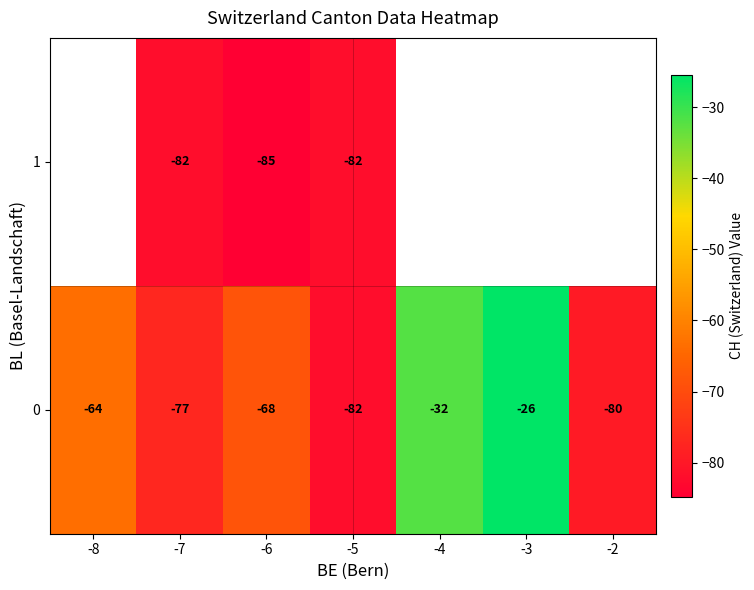

At which label does 0 reach its minimum?

-5